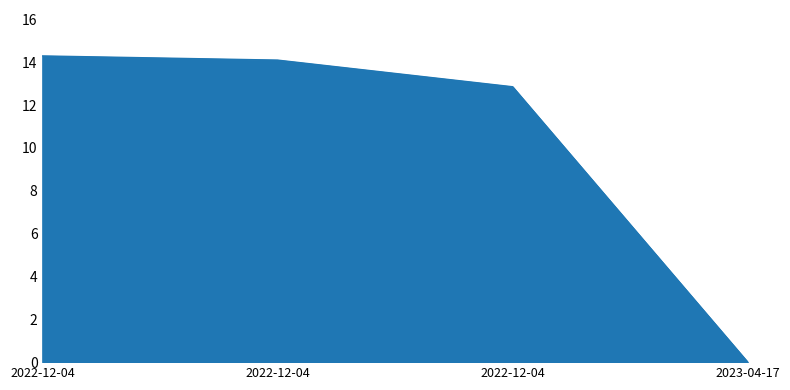

Between 2022-12-04 and 2022-12-04, which is larger?

2022-12-04